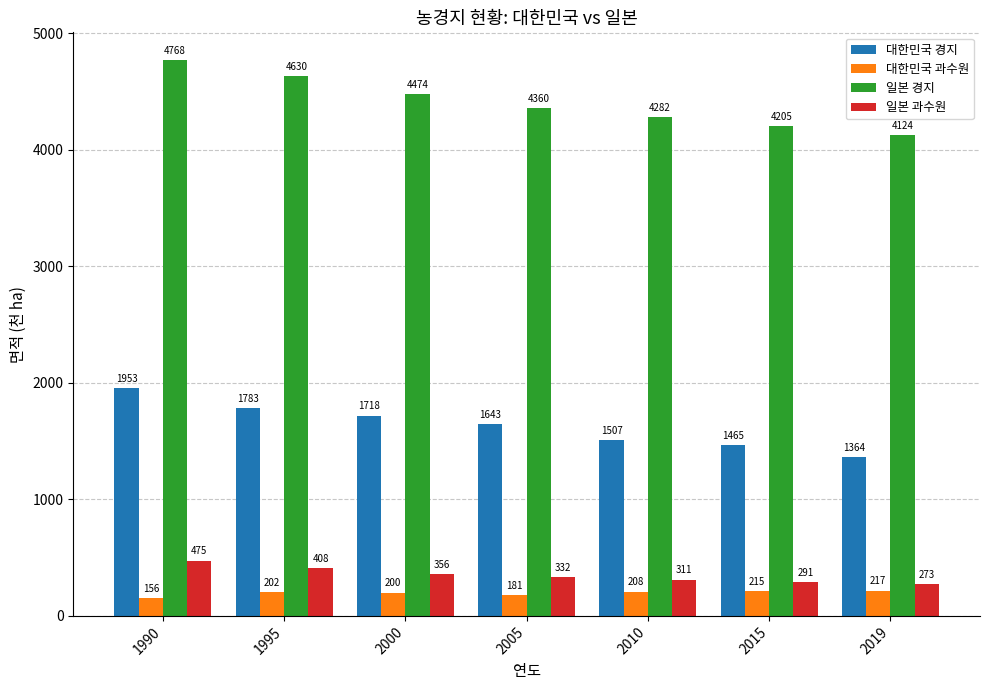

What is the value of the 일본 과수원 bar at the 3rd from the left?

356